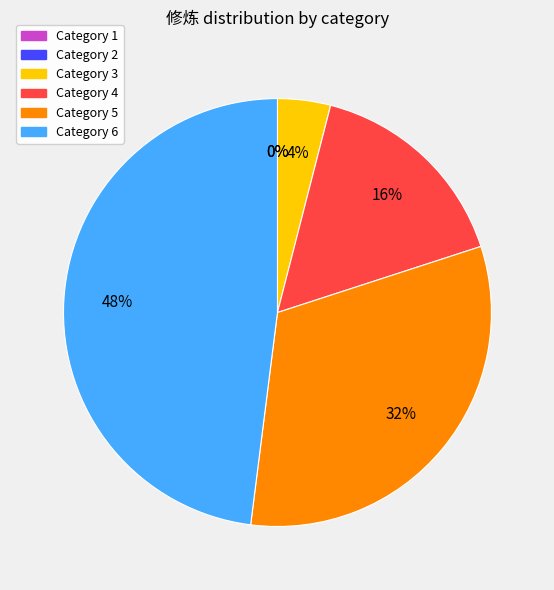

Combined, what portion of the pie is 2 and 5?

32.0%